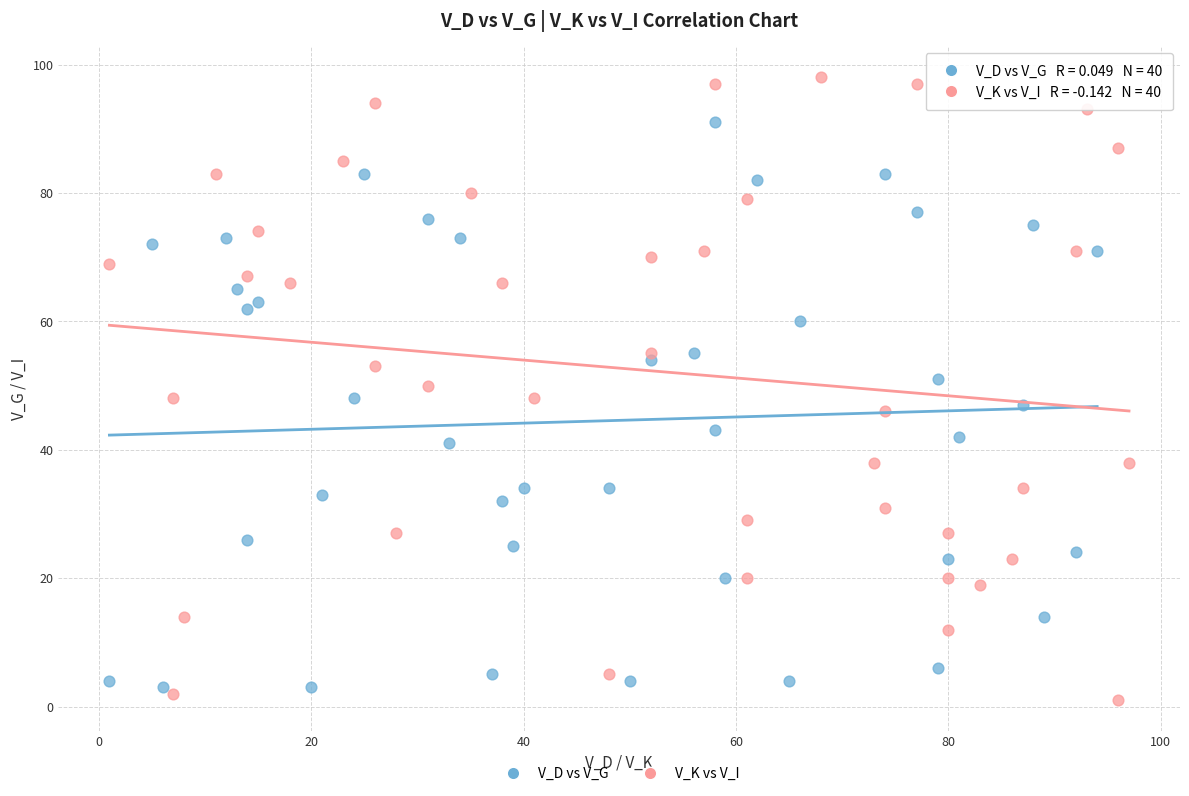

Which series has the widest spread of Y values?

V_K vs V_I